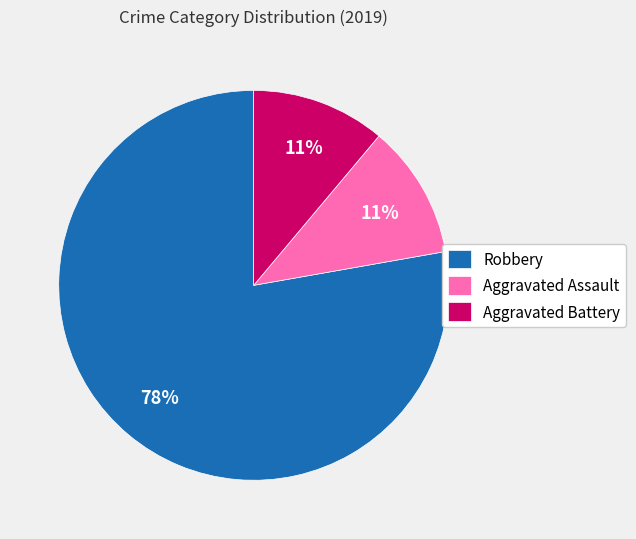

To the nearest percent, what is the combined percentage of Aggravated Battery and Aggravated Assault?

22%